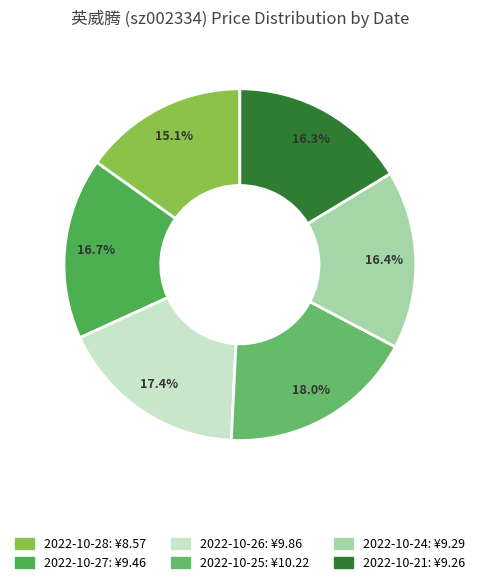

How many segments does this pie chart have?

6